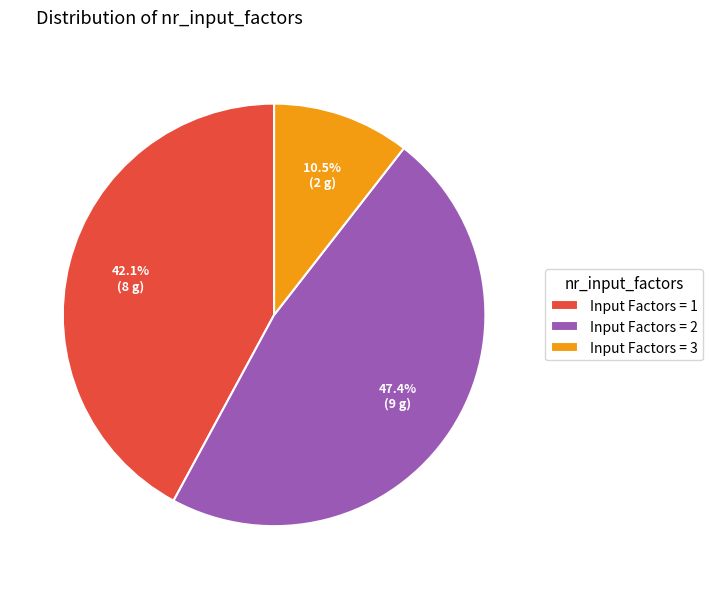

Count the number of slices in the pie.

3